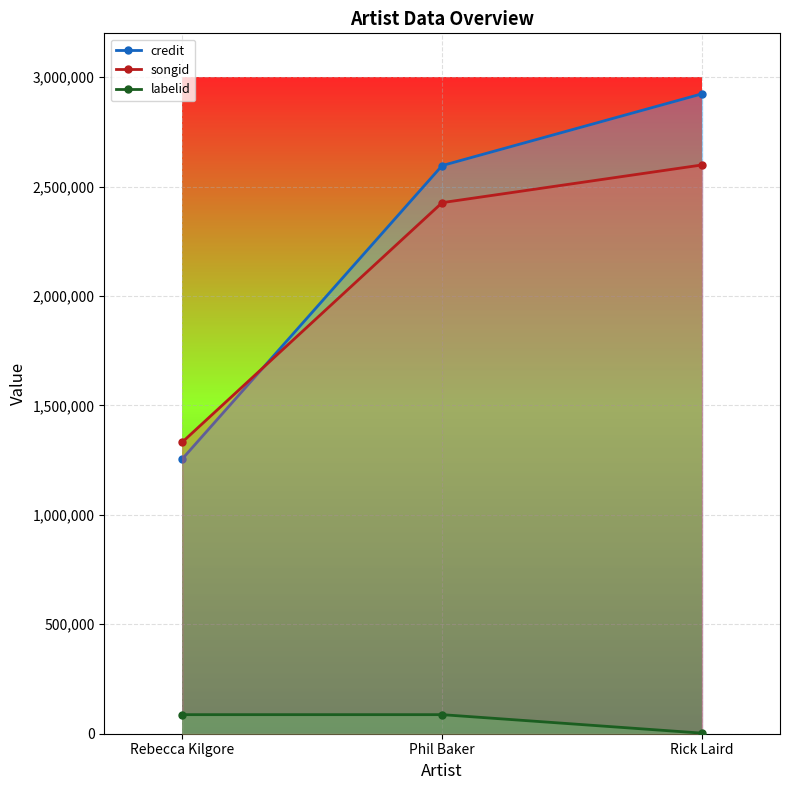

Reading right to left, extract all data points from this chart.

credit: Rick Laird=2923652	Phil Baker=2595810	Rebecca Kilgore=1255284
songid: Rick Laird=2598716	Phil Baker=2426408	Rebecca Kilgore=1332060
labelid: Rick Laird=2667	Phil Baker=87138	Rebecca Kilgore=87138